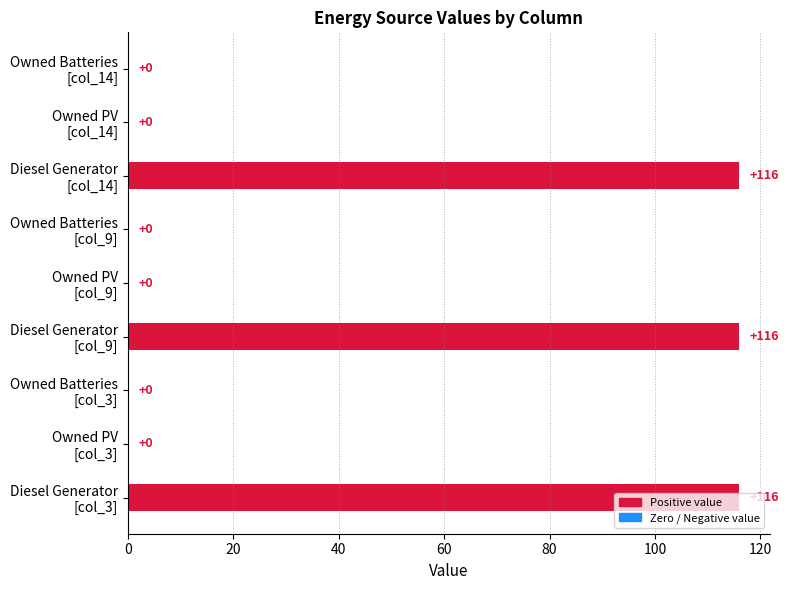

What is the sum of all values?

348